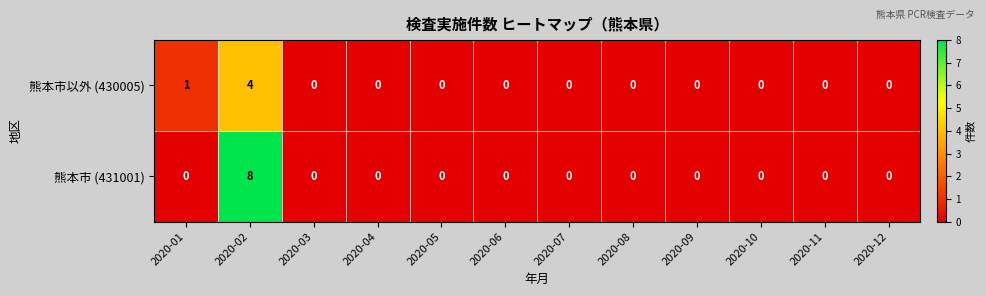

How many categories are shown in the chart?

12